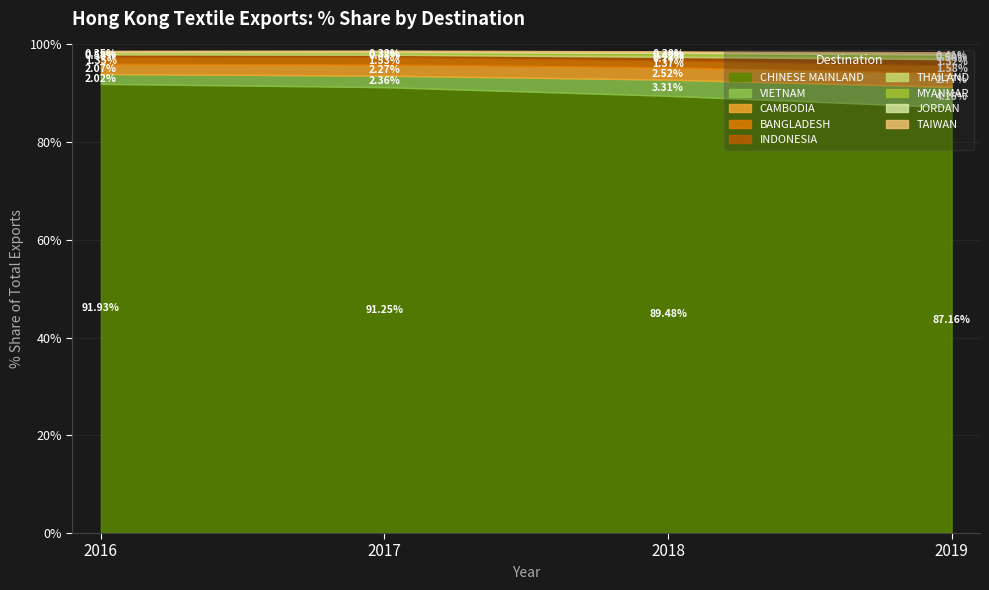

At which category is the sum across all series the highest?

2017